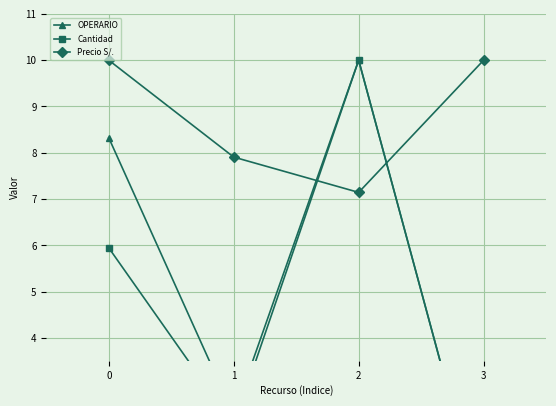

What is the difference between the highest and lowest values at 1?

5.8